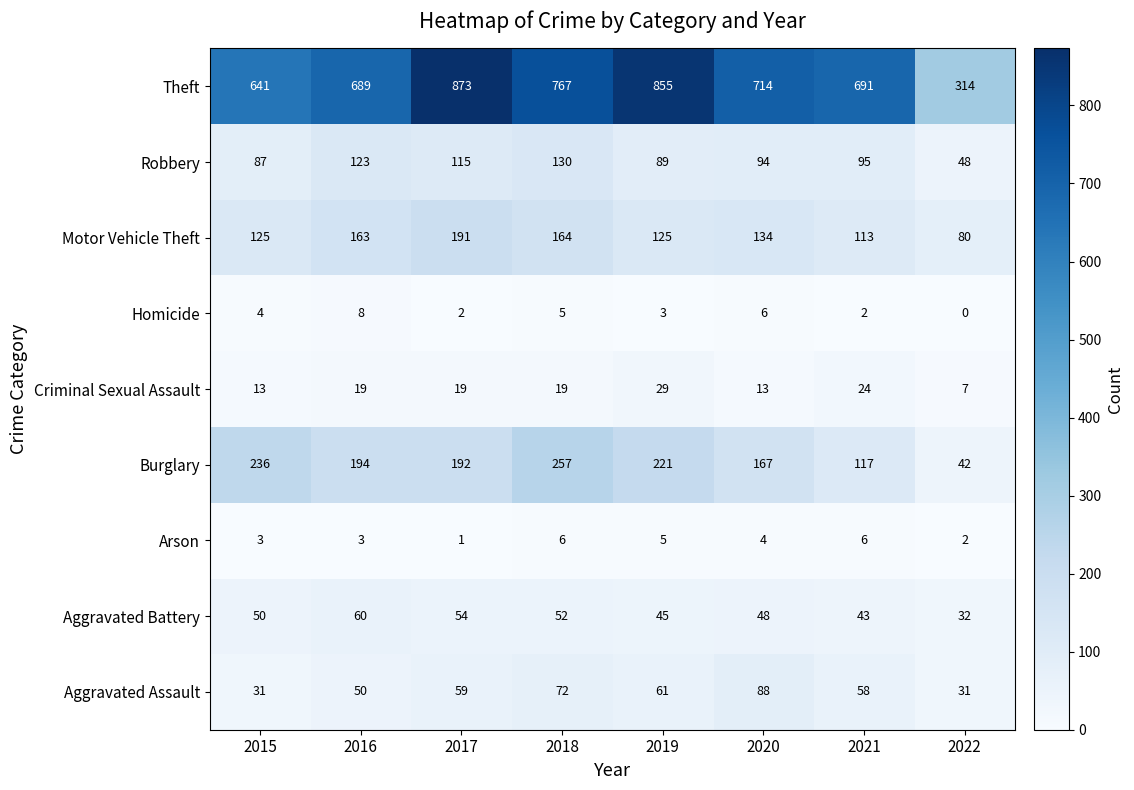

What is the average value of the Arson series?

4